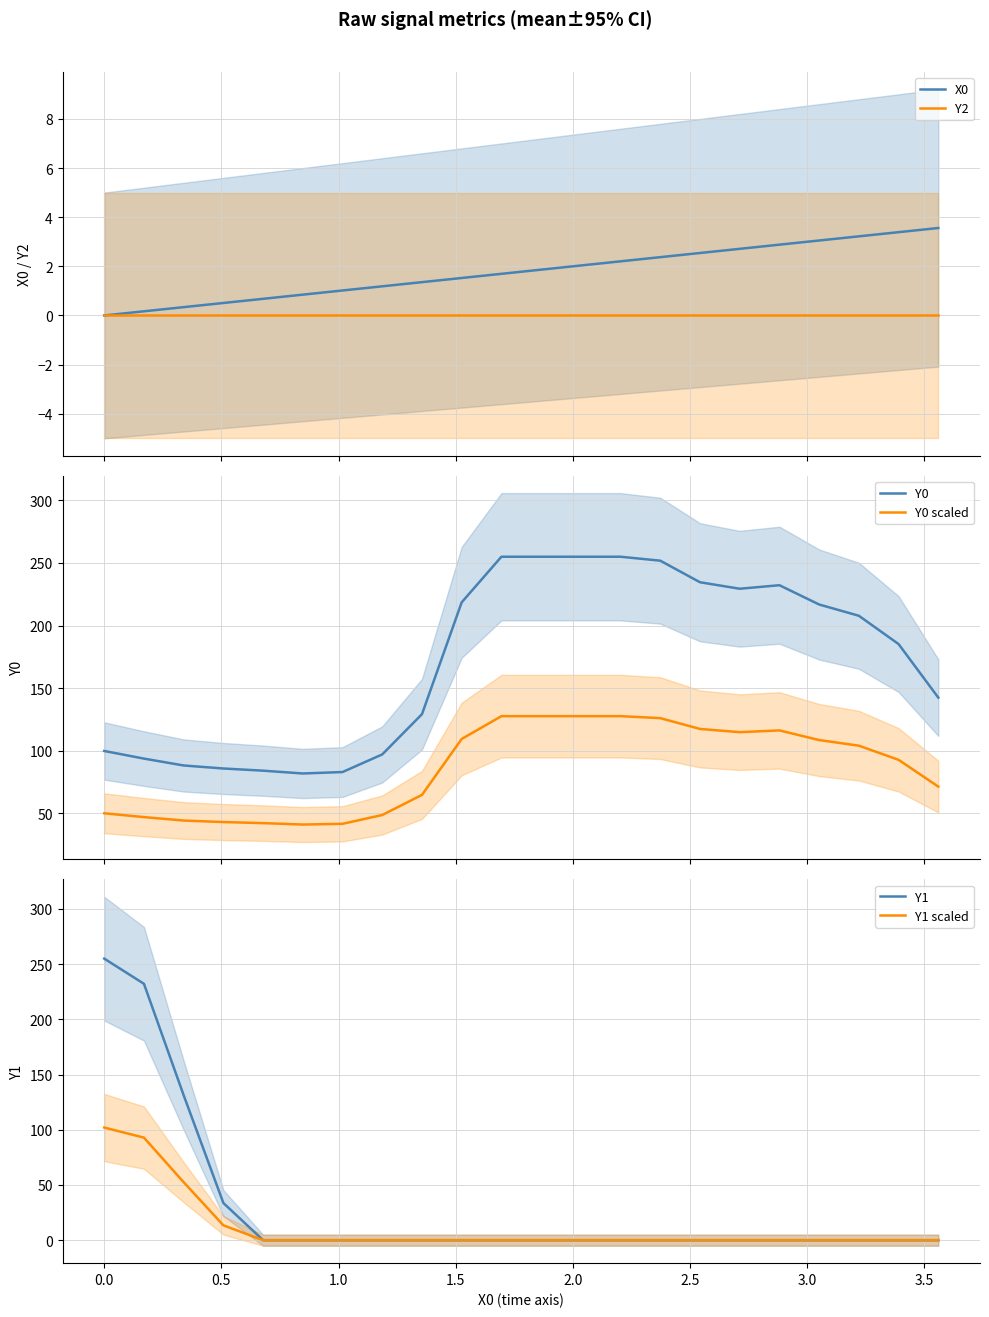

How many lines are shown in the chart?

6